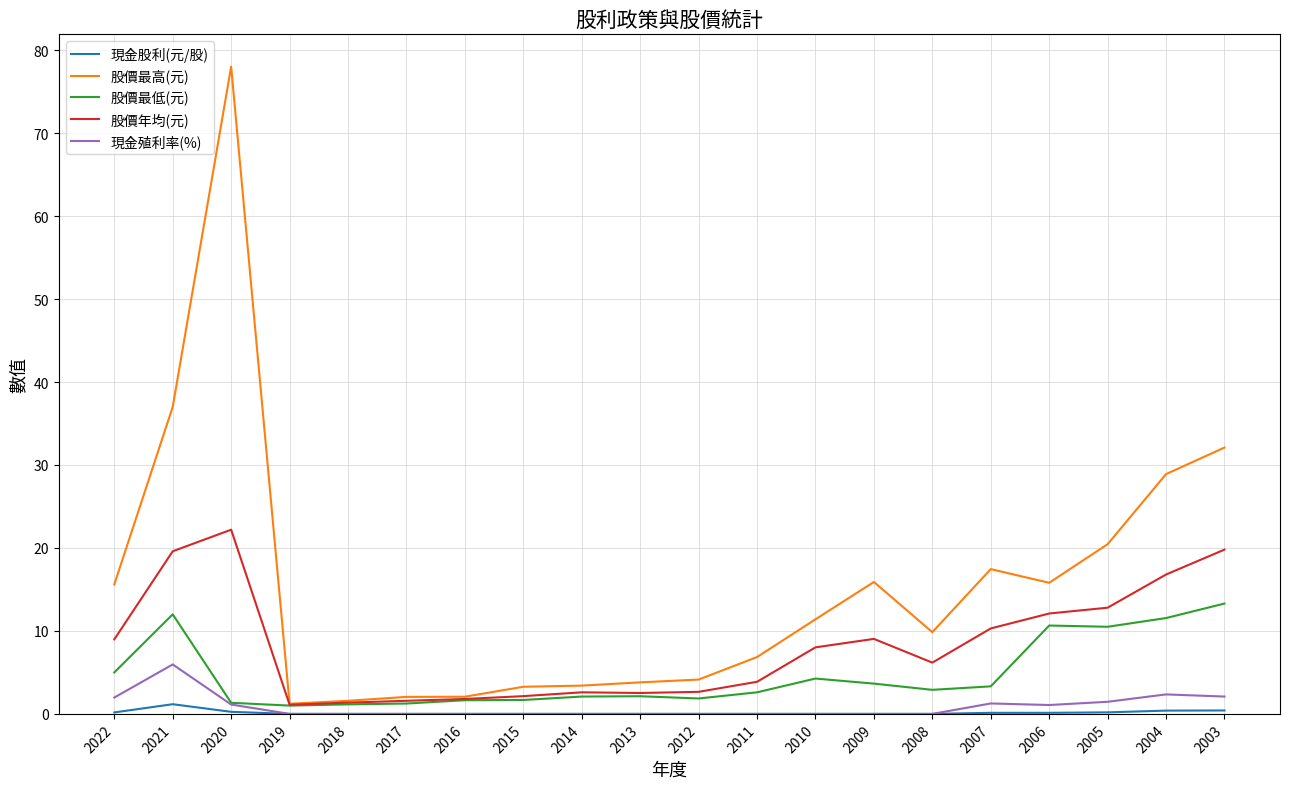

True or false: 股價最高(元) and 現金殖利率(%) cross at least once.

False